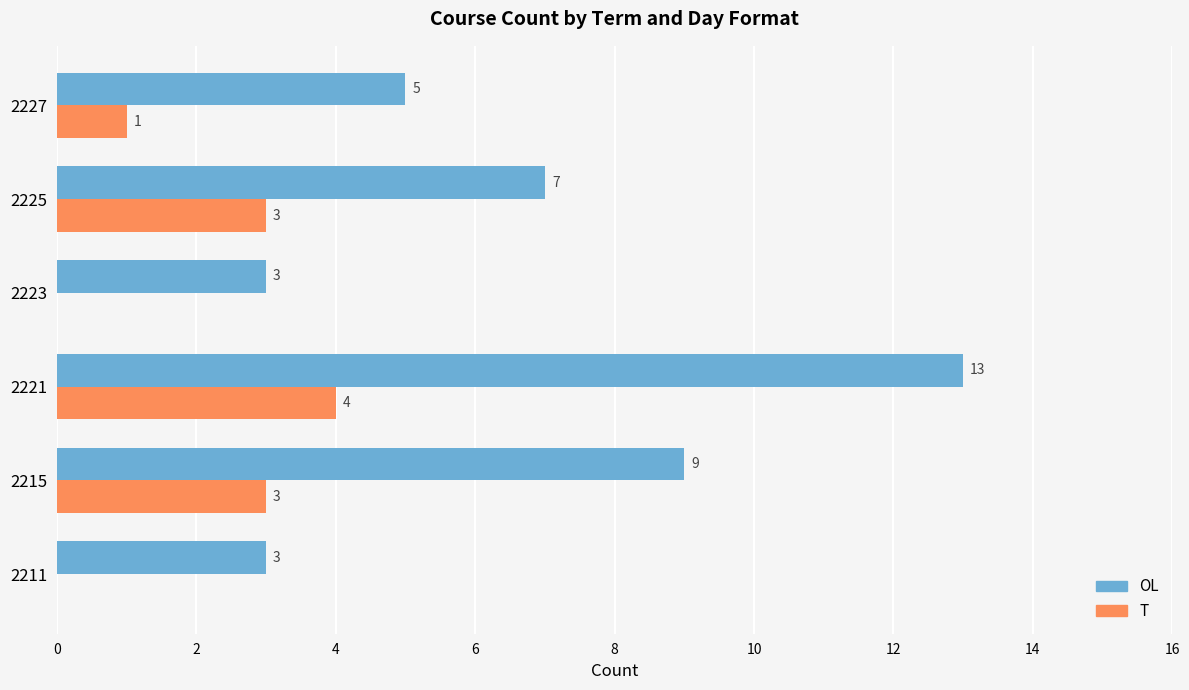

Between 2211 and 2215, which series saw the biggest shift?

OL